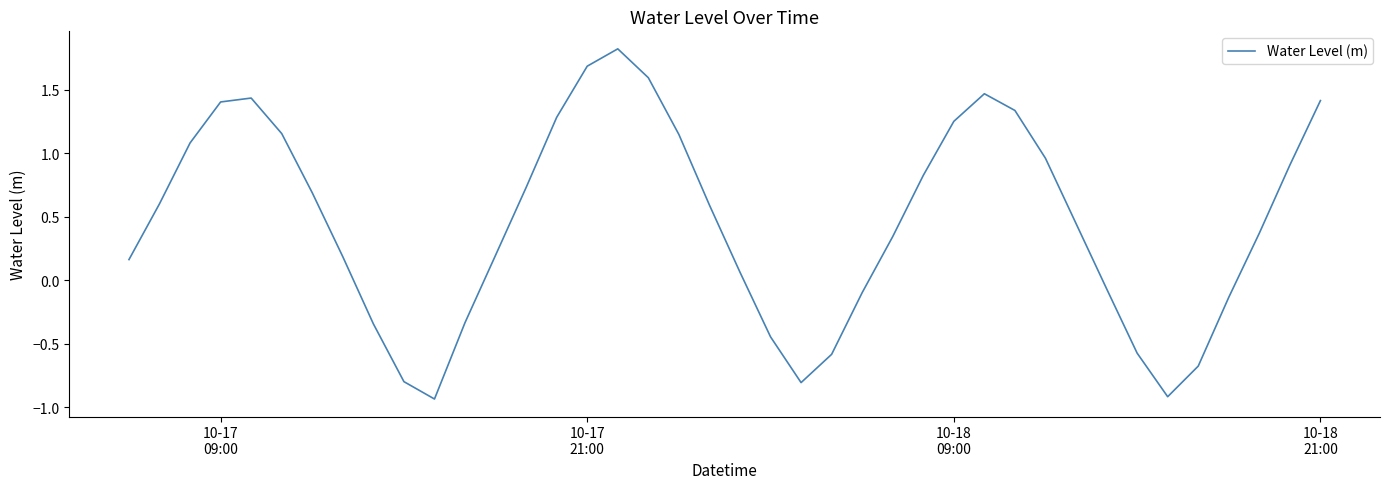

What is the average value?

0.5